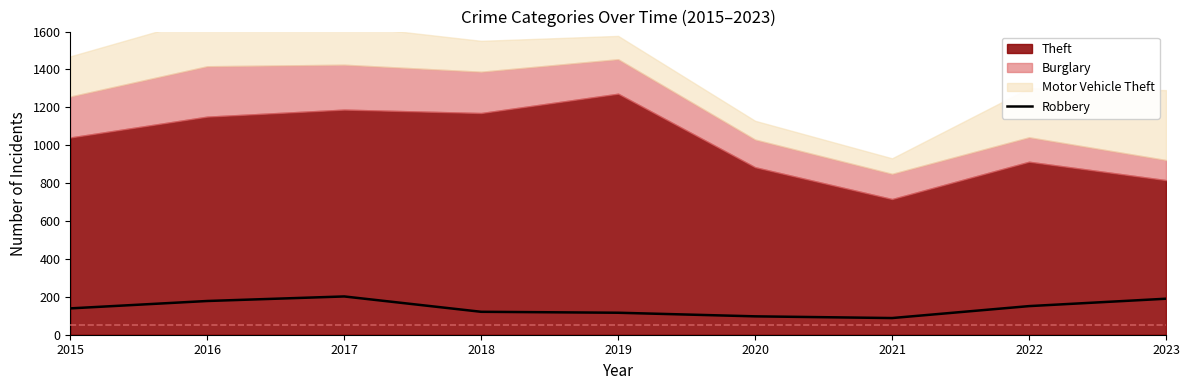

Does the chart have visible grid lines?

No